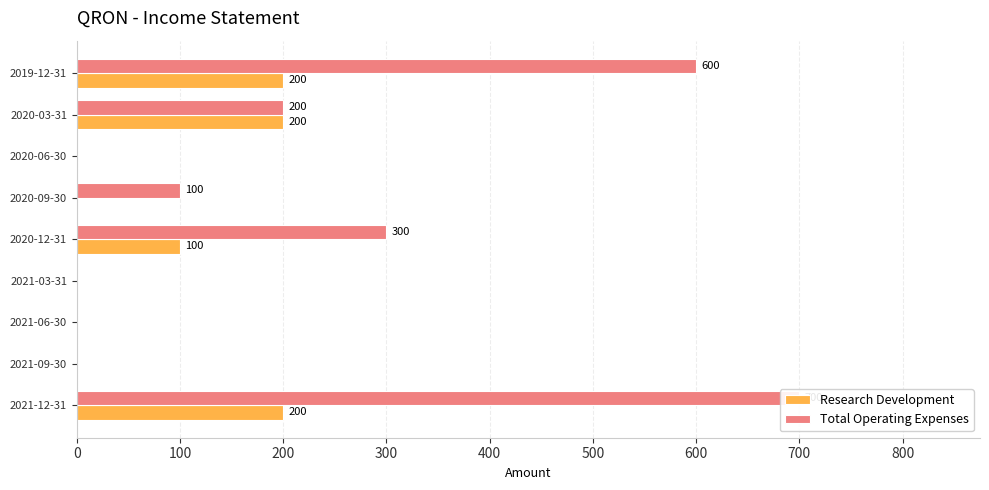

What is the maximum value for Research Development?

200